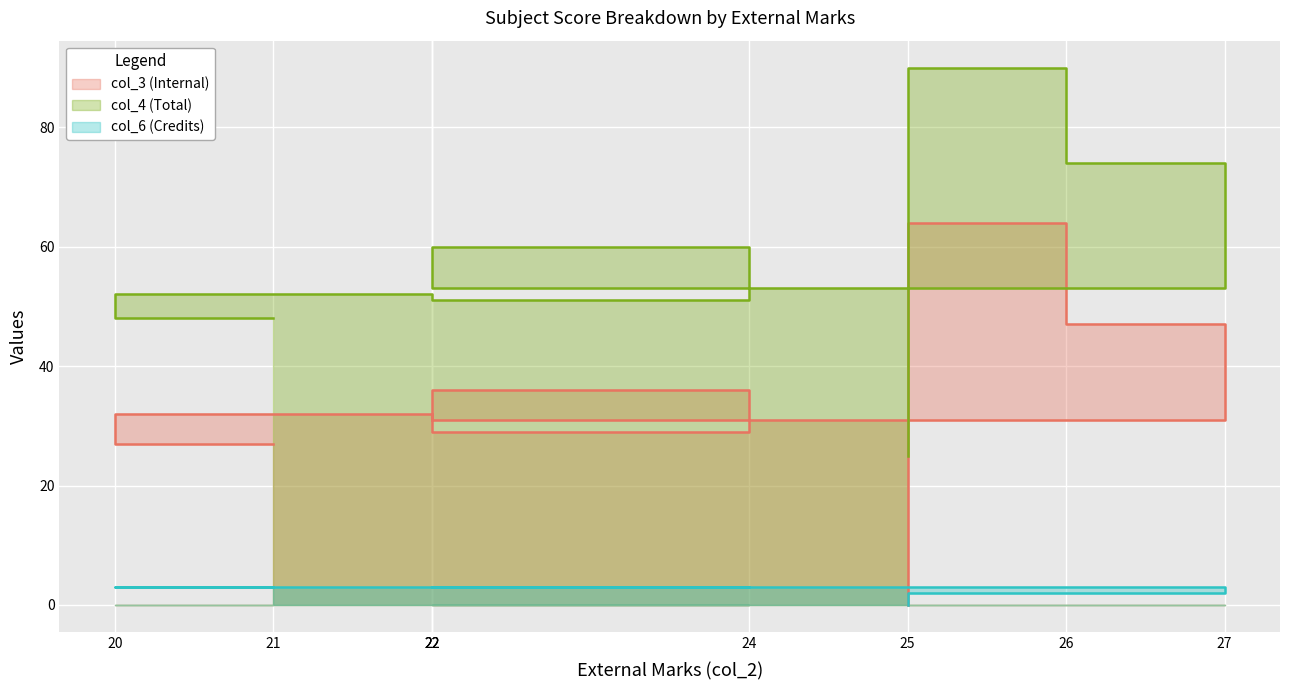

Count the number of data series in this chart.

3